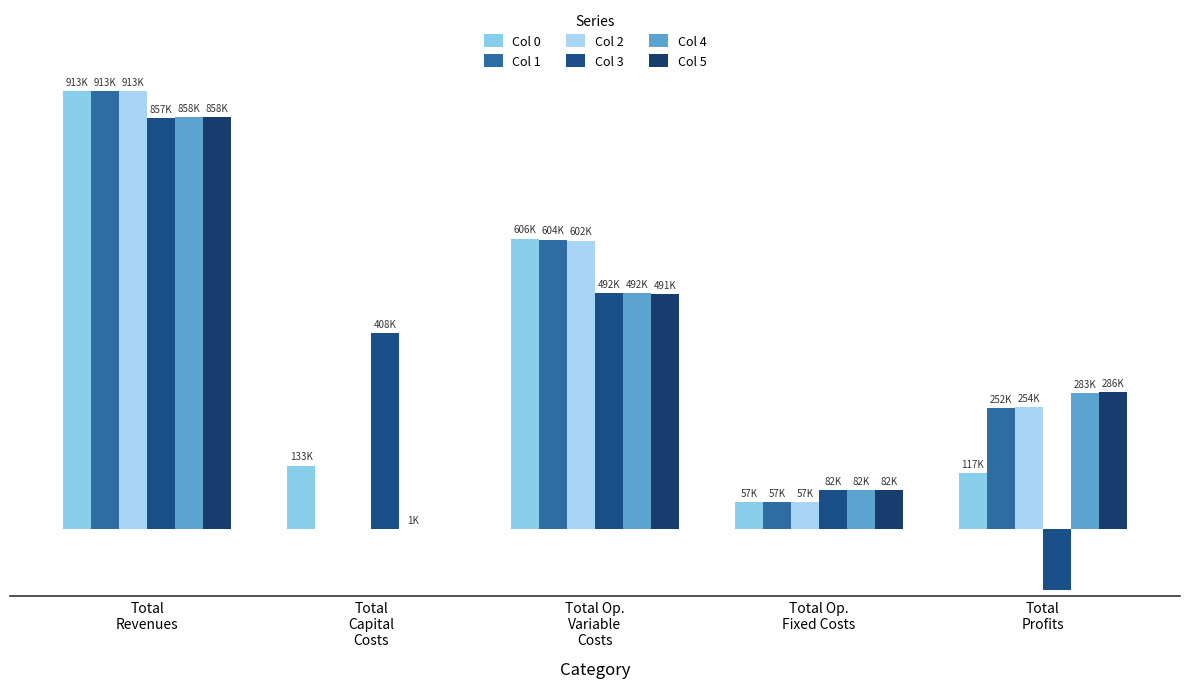

The value of Col 4 at Total
Revenues is 858191.2. True or false?

True